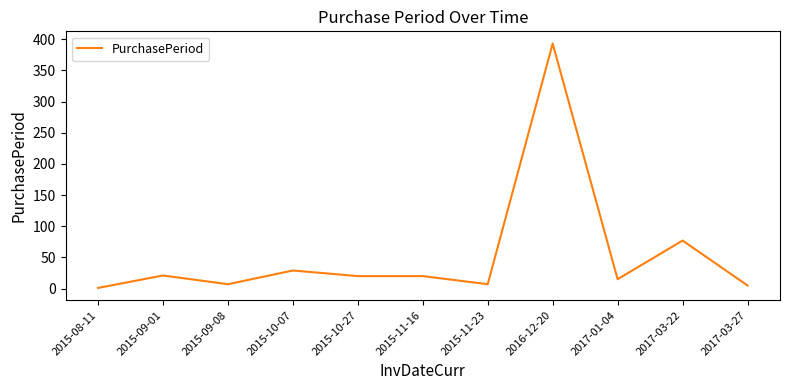

Is it true that the value at 2015-11-16 is 5?

False